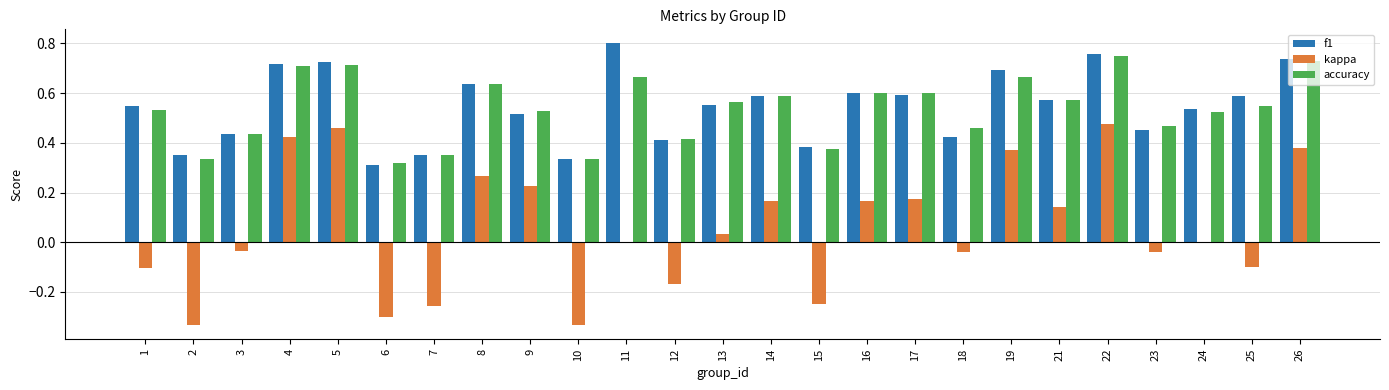

Which series changed the most between 10 and 18?

kappa